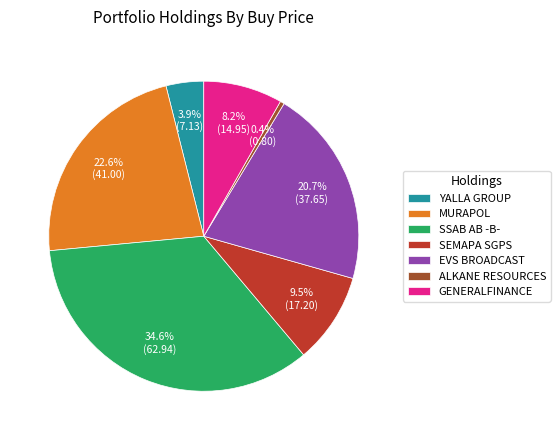

What is the ratio of the value at MURAPOL to the value at YALLA GROUP?

5.8